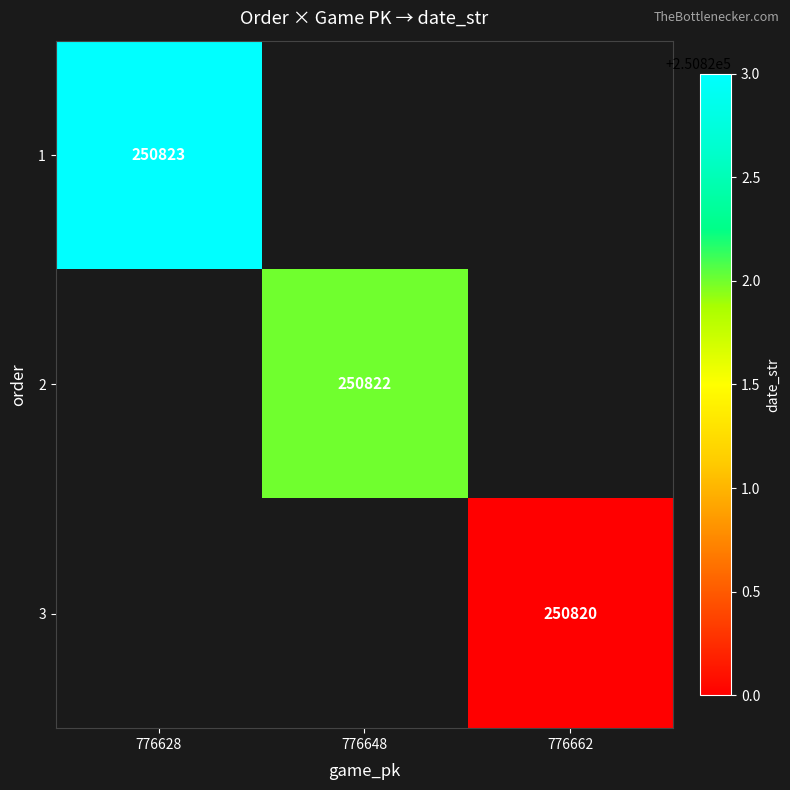

True or false: 3 has a value of 58145 at 776662.

False